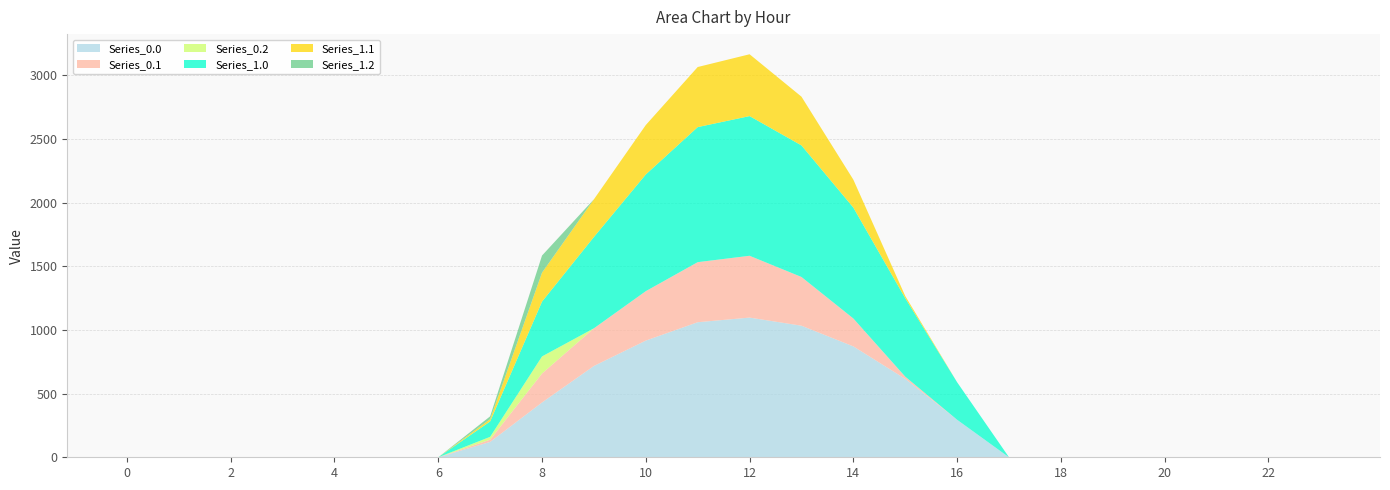

Reading right to left, what are all the values shown in this chart?

Series_0.0: 23=0.0	22=0.0	21=0.0	20=0.0	19=0.0	18=0.0	17=0.0	16=294.5	15=615.9	14=870.6	13=1032.9	12=1096.7	11=1060.3	10=916.2	9=716.9	8=430.3	7=120.6	6=0.0	5=0.0	4=0.0	3=0.0	2=0.0	1=0.0	0=0.0
Series_0.1: 23=0.0	22=0.0	21=0.0	20=0.0	19=0.0	18=0.0	17=0.0	16=0.0	15=17.3	14=219.2	13=382.7	12=485.4	11=471.7	10=388.1	9=295.9	8=227.5	7=17.7	6=0.0	5=0.0	4=0.0	3=0.0	2=0.0	1=0.0	0=0.0
Series_0.2: 23=0.0	22=0.0	21=0.0	20=0.0	19=0.0	18=0.0	17=0.0	16=0.0	15=0.0	14=0.0	13=0.0	12=0.0	11=0.0	10=0.0	9=0.0	8=134.2	7=22.3	6=0.0	5=0.0	4=0.0	3=0.0	2=0.0	1=0.0	0=0.0
Series_1.0: 23=0.0	22=0.0	21=0.0	20=0.0	19=0.0	18=0.0	17=0.0	16=294.5	15=615.9	14=870.6	13=1032.9	12=1096.7	11=1060.3	10=916.2	9=716.9	8=430.3	7=120.6	6=0.0	5=0.0	4=0.0	3=0.0	2=0.0	1=0.0	0=0.0
Series_1.1: 23=0.0	22=0.0	21=0.0	20=0.0	19=0.0	18=0.0	17=0.0	16=0.0	15=17.3	14=219.2	13=382.7	12=485.4	11=471.7	10=388.1	9=295.9	8=227.5	7=17.7	6=0.0	5=0.0	4=0.0	3=0.0	2=0.0	1=0.0	0=0.0
Series_1.2: 23=0.0	22=0.0	21=0.0	20=0.0	19=0.0	18=0.0	17=0.0	16=0.0	15=0.0	14=0.0	13=0.0	12=0.0	11=0.0	10=0.0	9=0.0	8=134.2	7=22.3	6=0.0	5=0.0	4=0.0	3=0.0	2=0.0	1=0.0	0=0.0